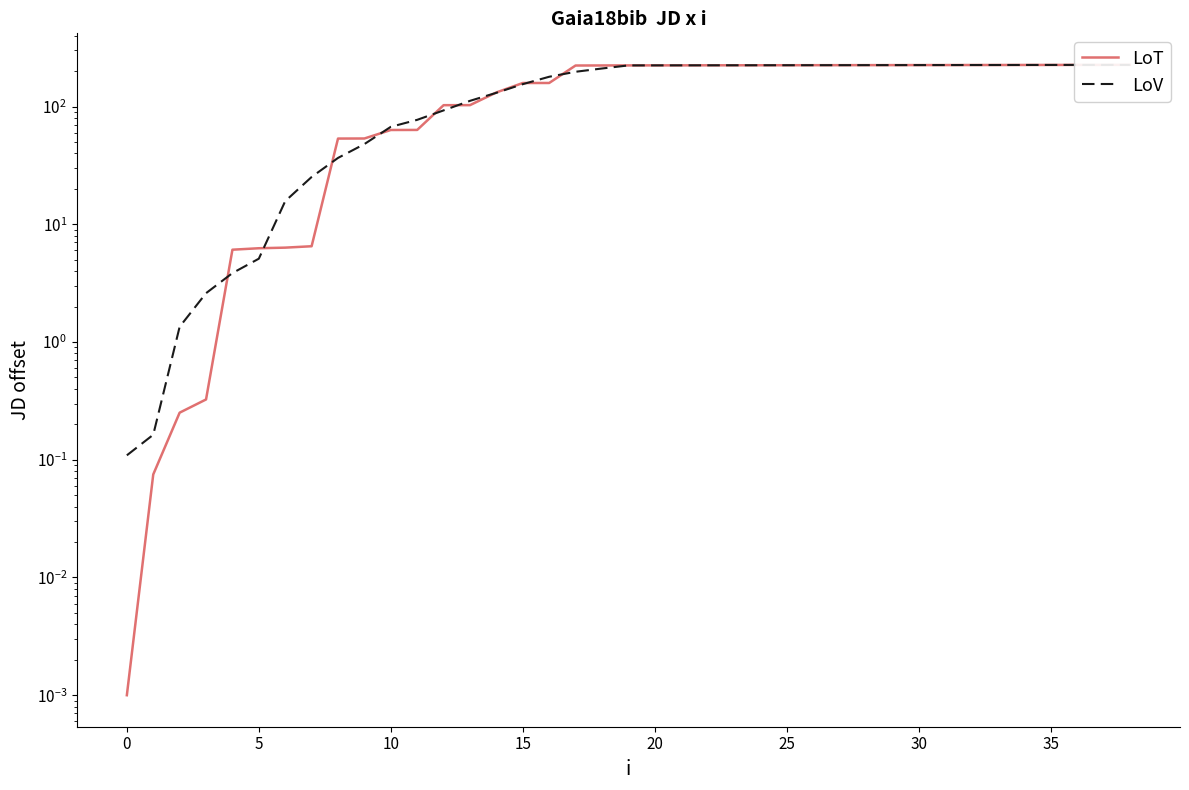

What is the greatest value displayed?

225.9